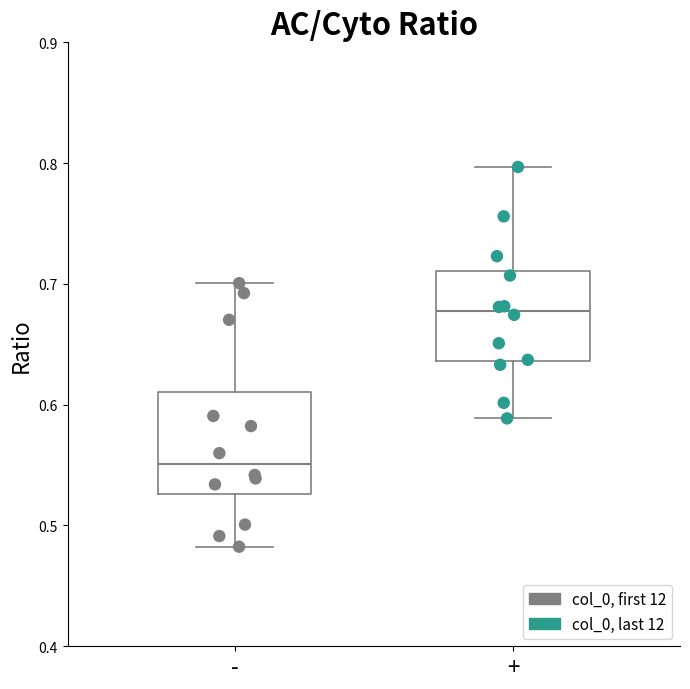

Reading left to right, transcribe this box plot: for each box, give where its median line is, the range the box spans, and where its two whiskers end, as read against the y-axis. The values are not printed on the chart, so give them approximately, as read against the axis.

-: median 0.55, box 0.53 to 0.61, whiskers 0.48 to 0.70
+: median 0.68, box 0.64 to 0.71, whiskers 0.59 to 0.80